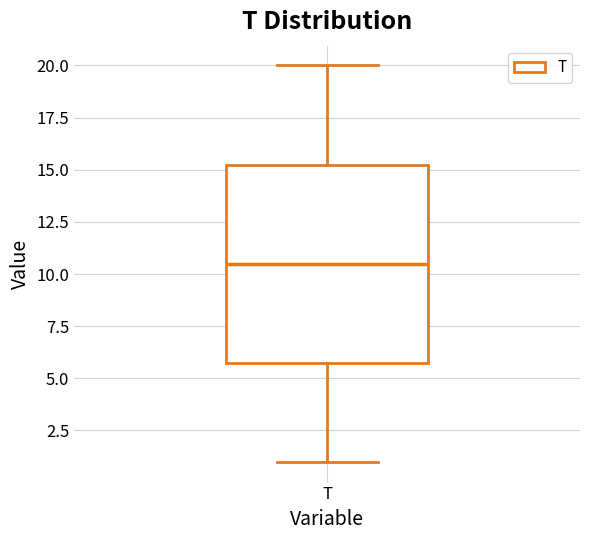

Where does the lower whisker of the box for T end on the y-axis? The values are not printed on the chart, so give them approximately, as read against the axis.

1.0